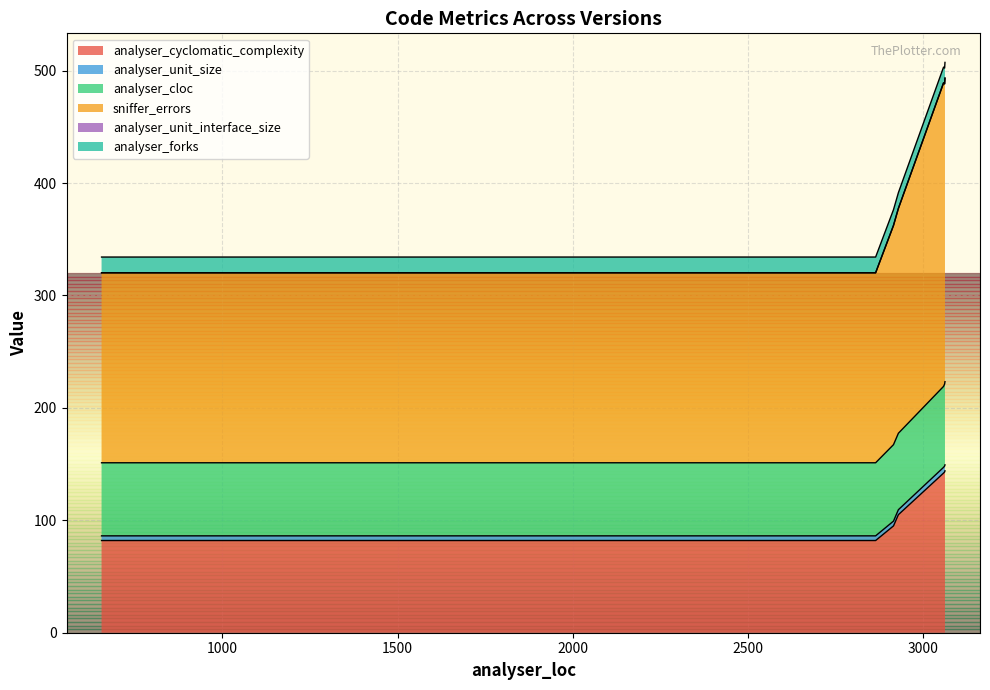

How many values in the analyser_cloc series are below 177?

6